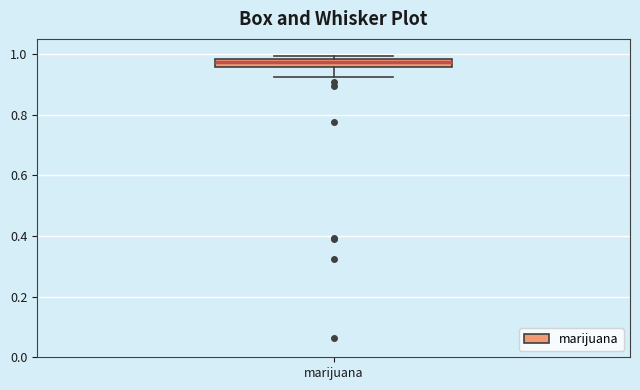

Where does the lower whisker of the box for marijuana end on the y-axis? The values are not printed on the chart, so give them approximately, as read against the axis.

0.92